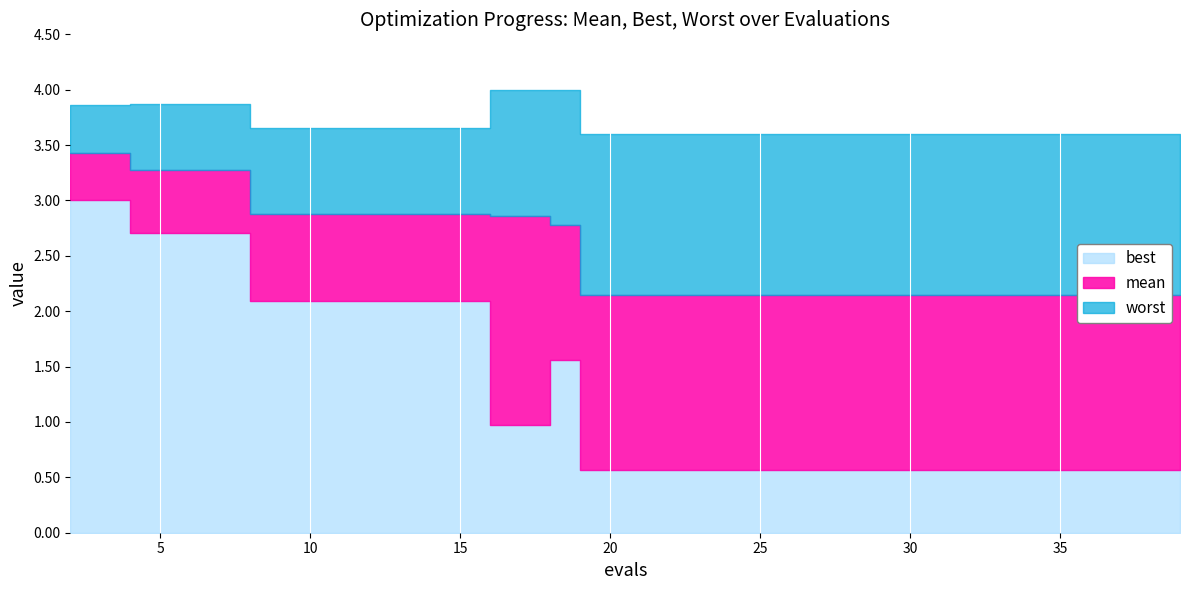

What is the sum of all worst values?

73.8